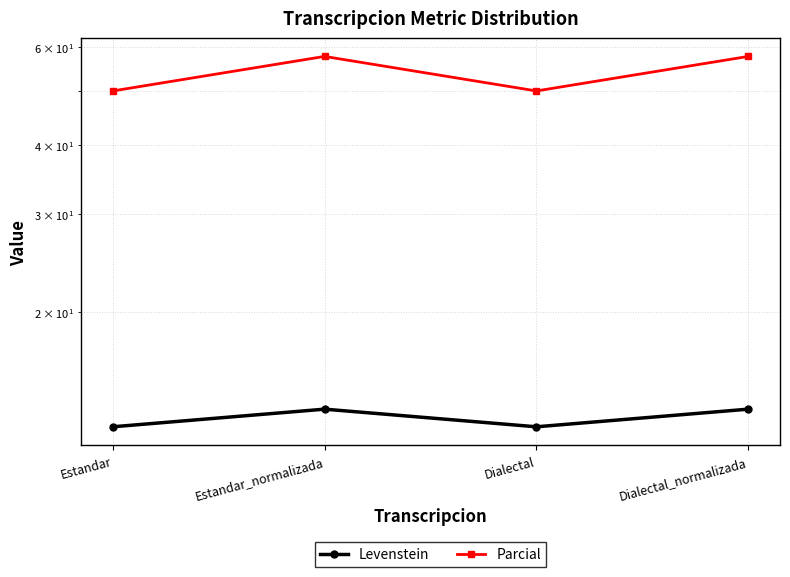

What is the value of the Parcial point at the 4th from the left?

57.7